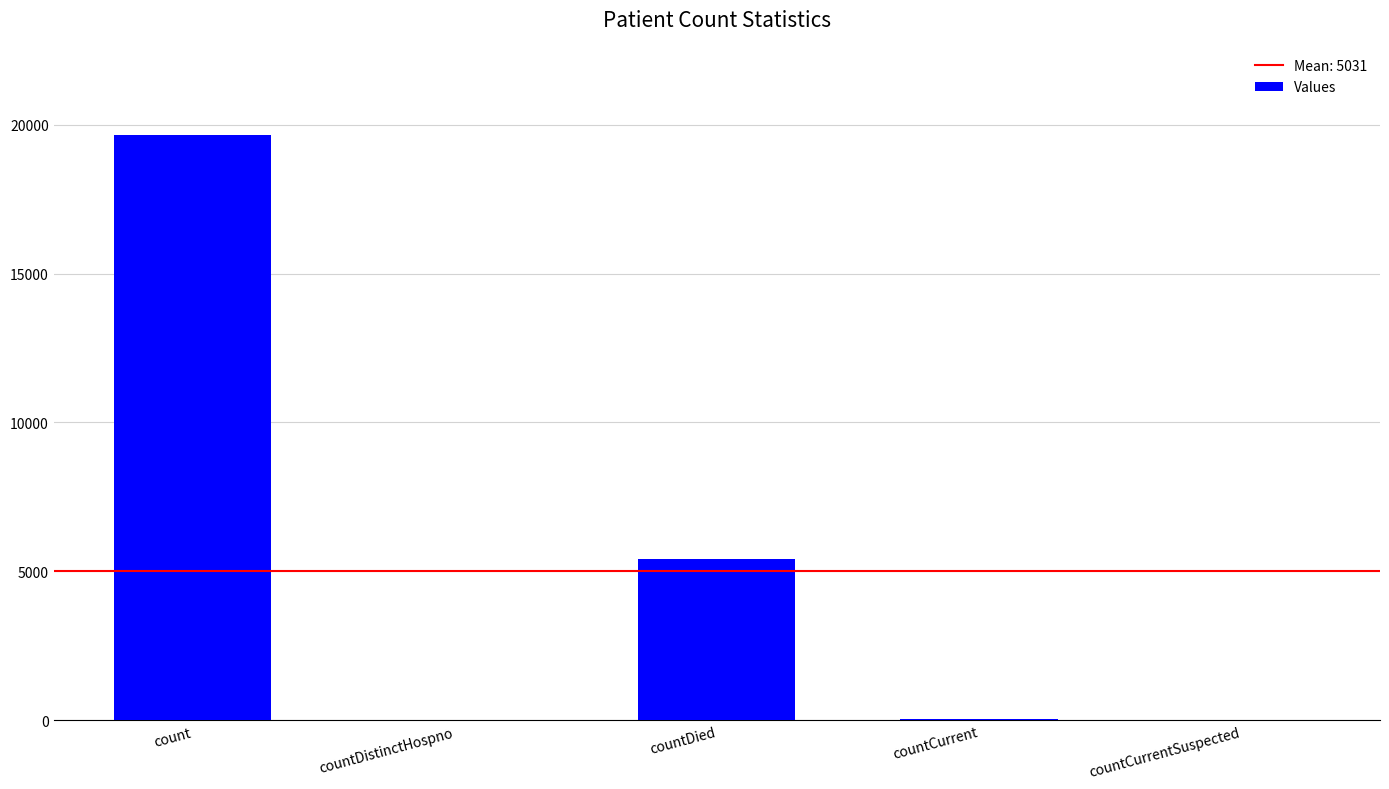

What is the maximum value shown in the chart?

19660